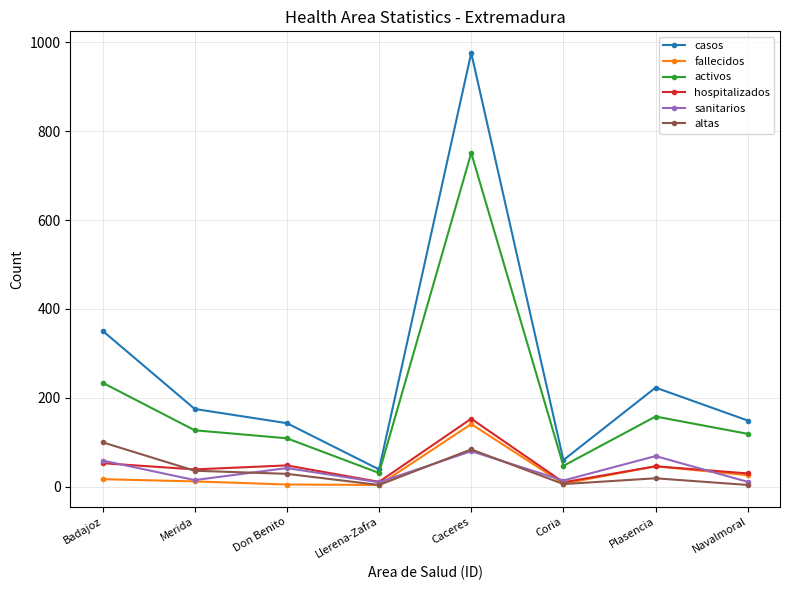

Which series has the largest range (max minus min)?

casos